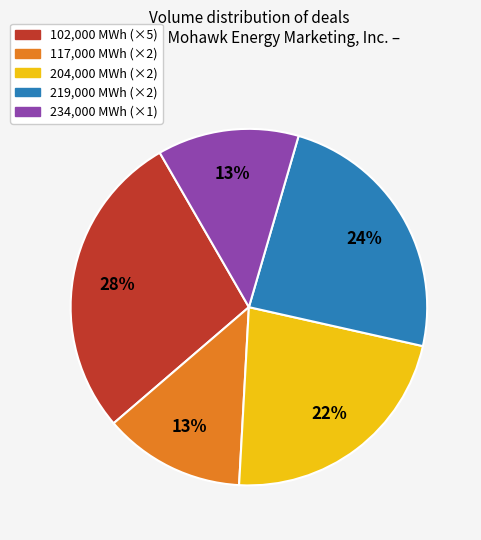

To the nearest percent, what percentage of the pie is 234,000 MWh (×1)?

13%